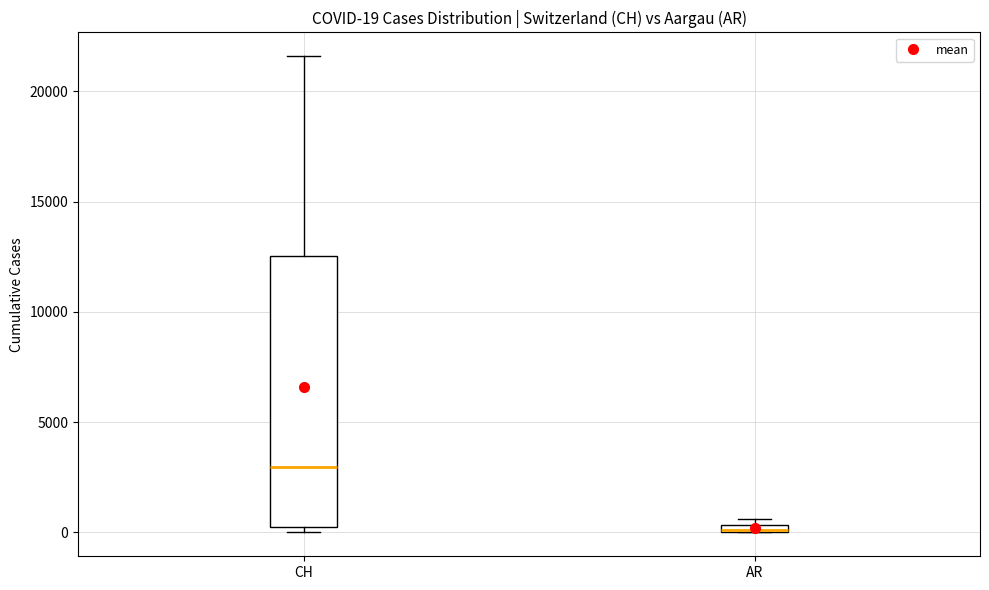

Which box is the tallest, from its lower edge to its upper edge?

CH